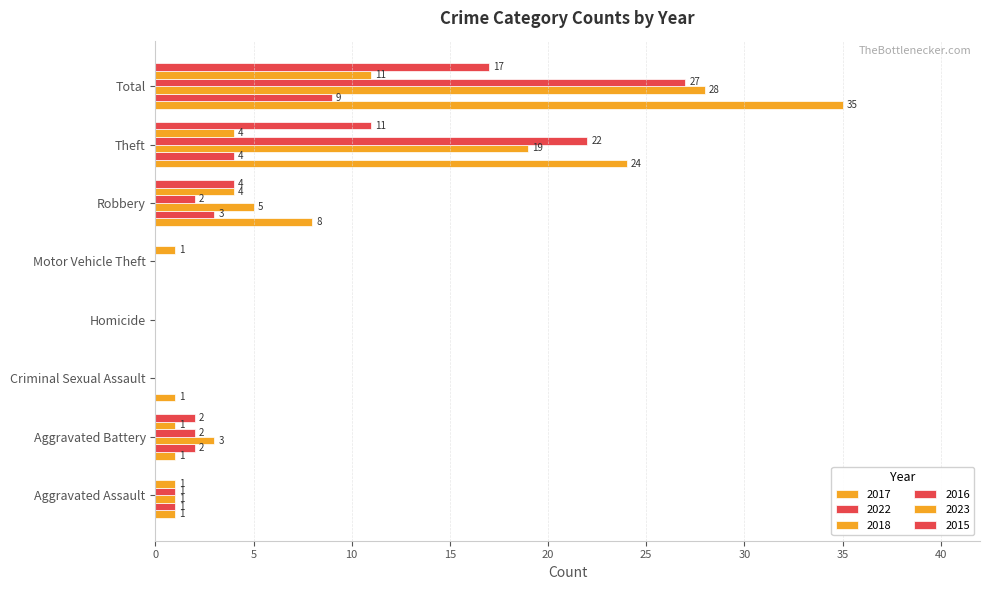

What position from the right is Robbery?

3